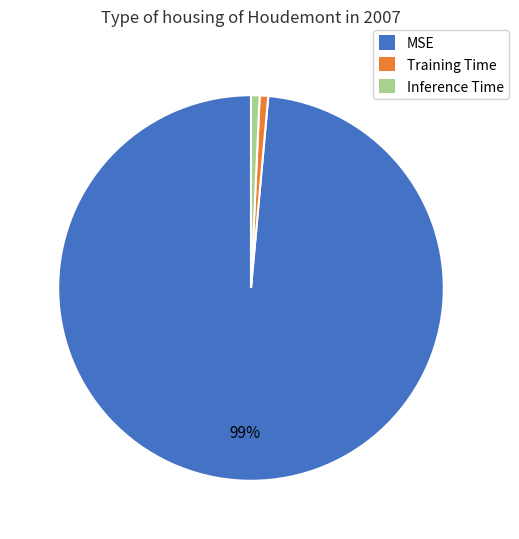

Is there any slice that represents more than half of the pie?

Yes